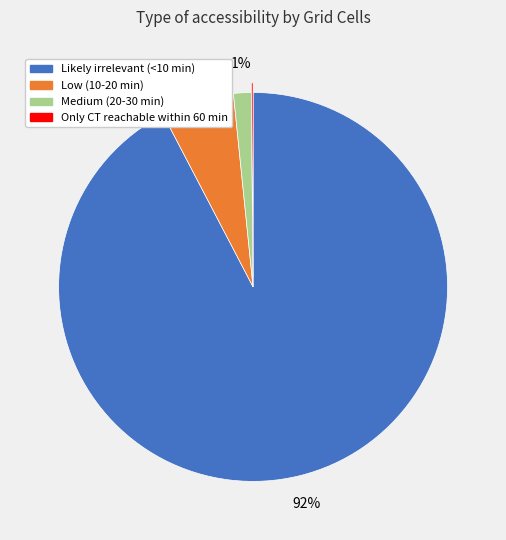

To the nearest percent, what portion does Medium (20-30 min) represent?

1%